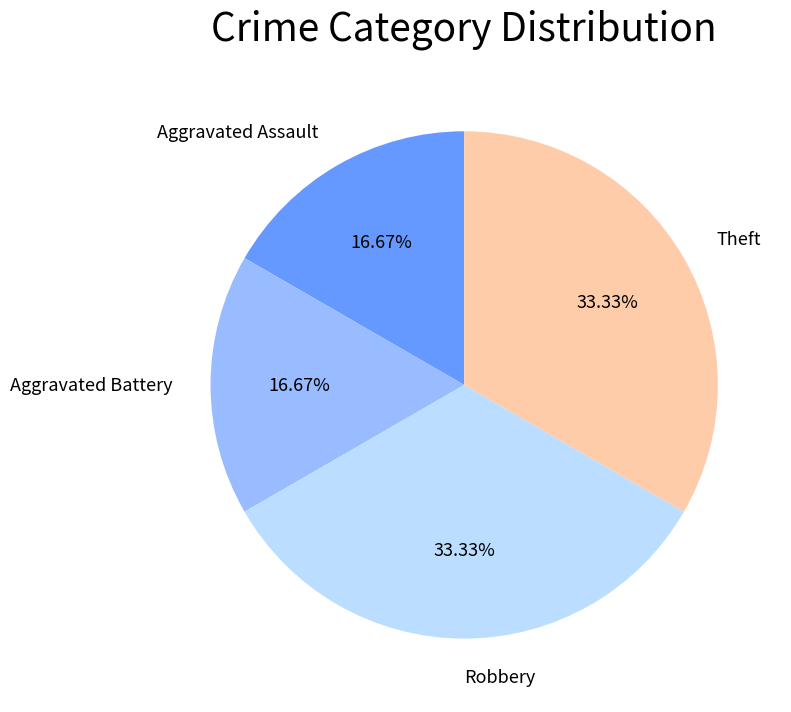

Is there any slice that represents more than half of the pie?

No